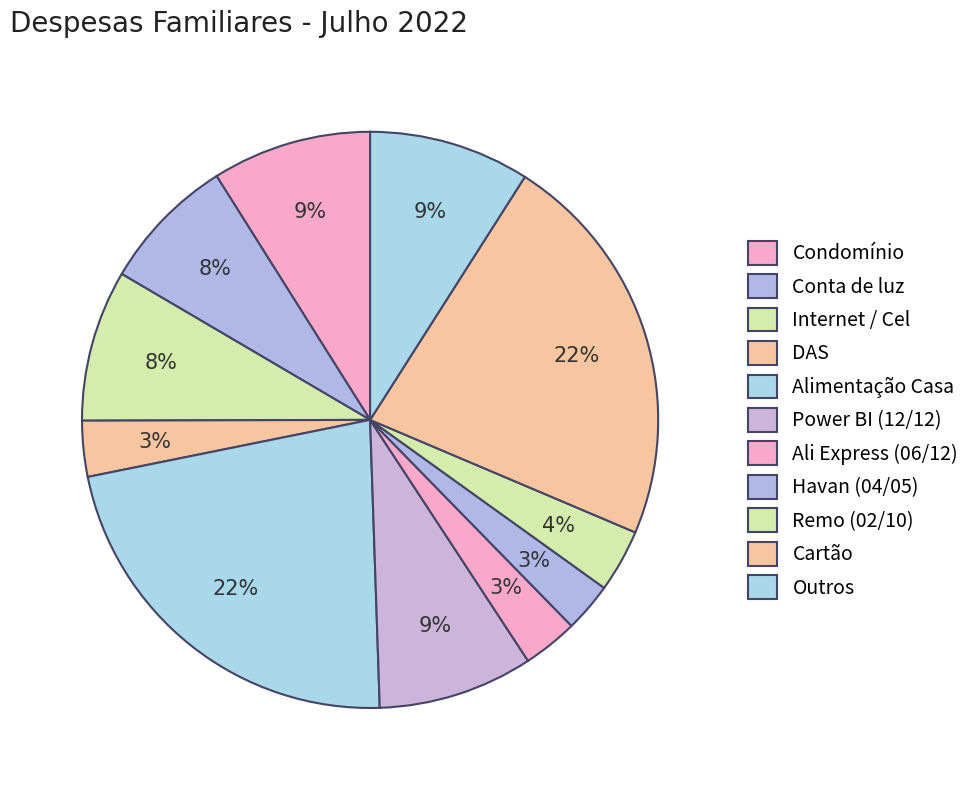

To the nearest percent, what portion does Condomínio represent?

9%